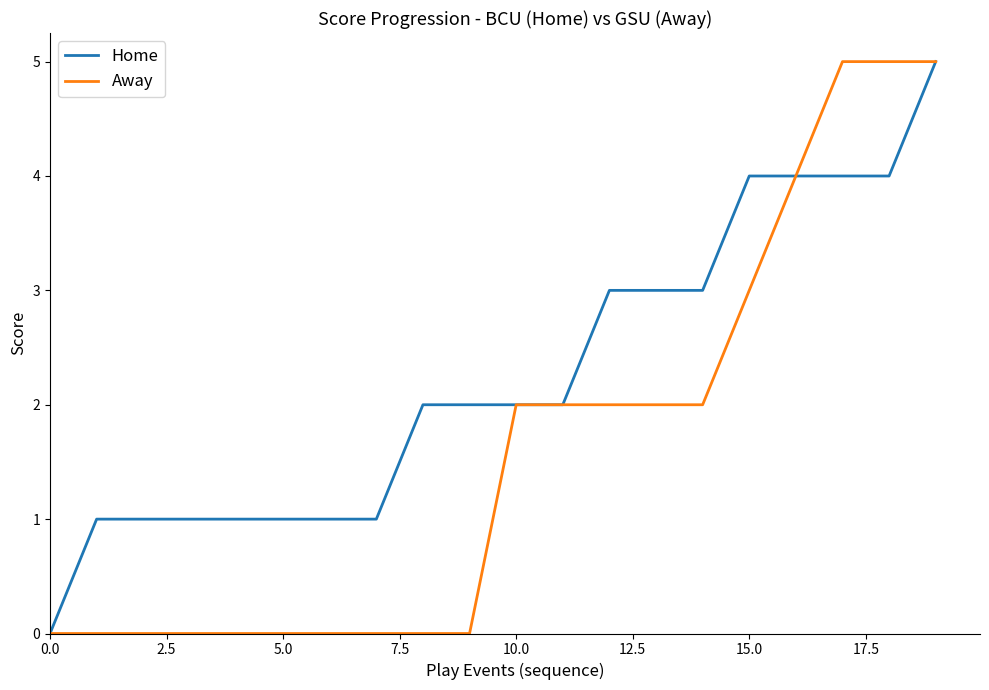

What is the maximum value shown in the chart?

5